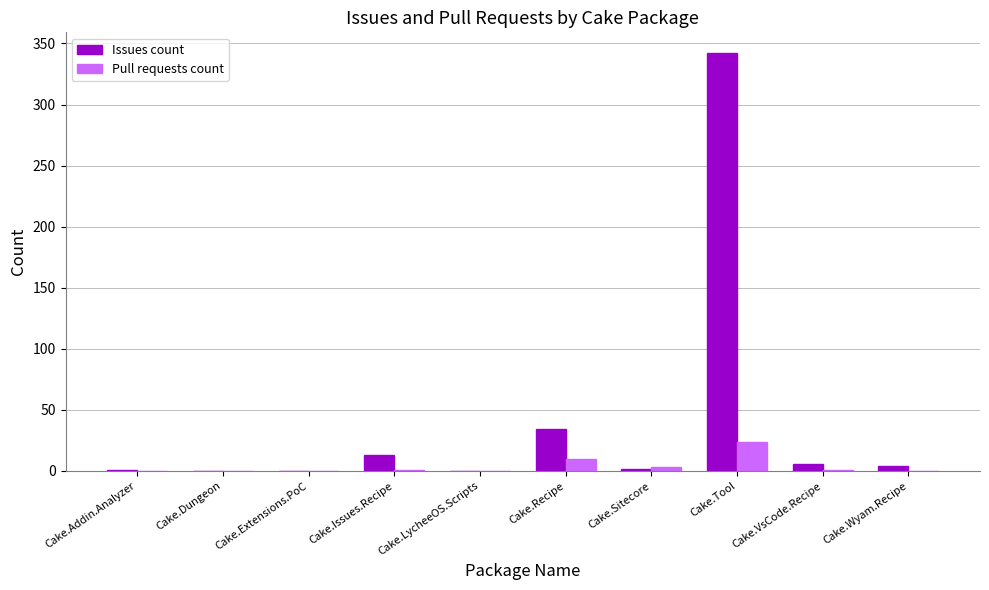

How many categories are shown in the chart?

10